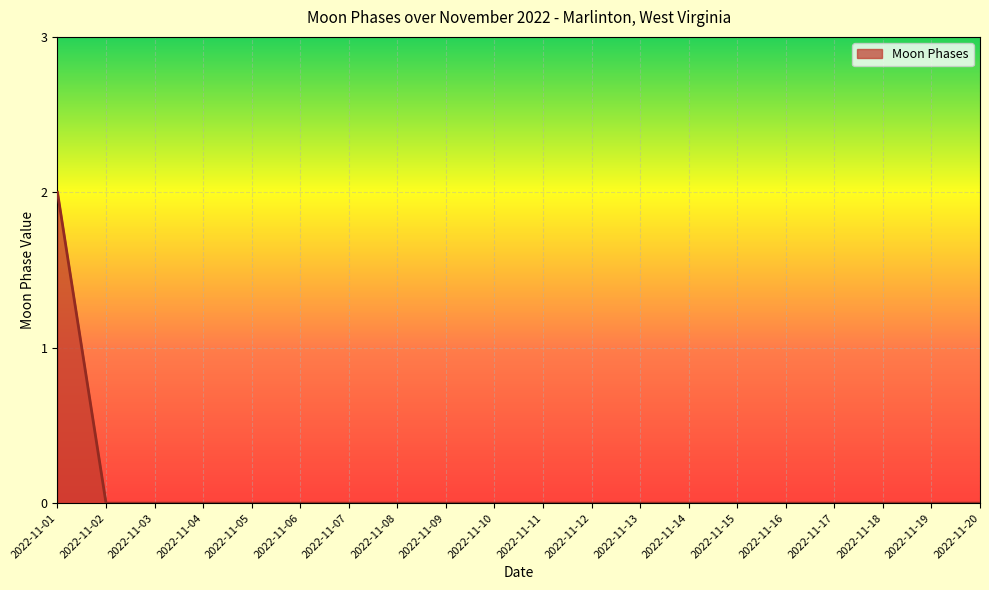

Is it true that the value at 2022-11-07 is 0?

True